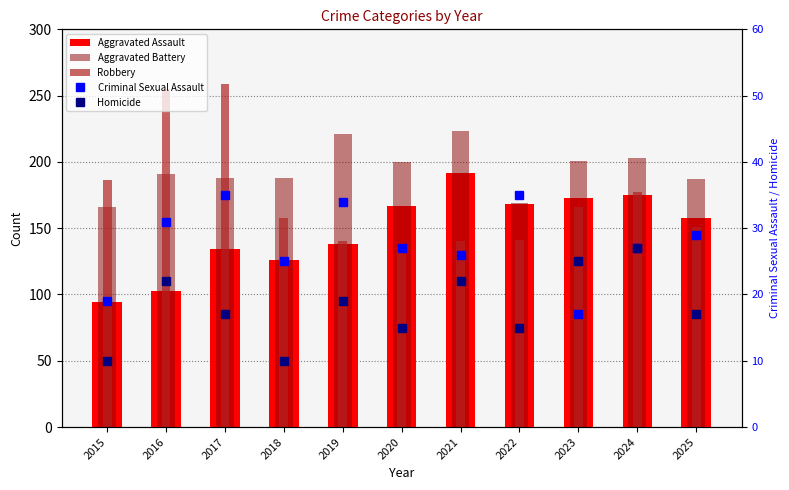

Which has a higher value, 2020 or 2025?

2020